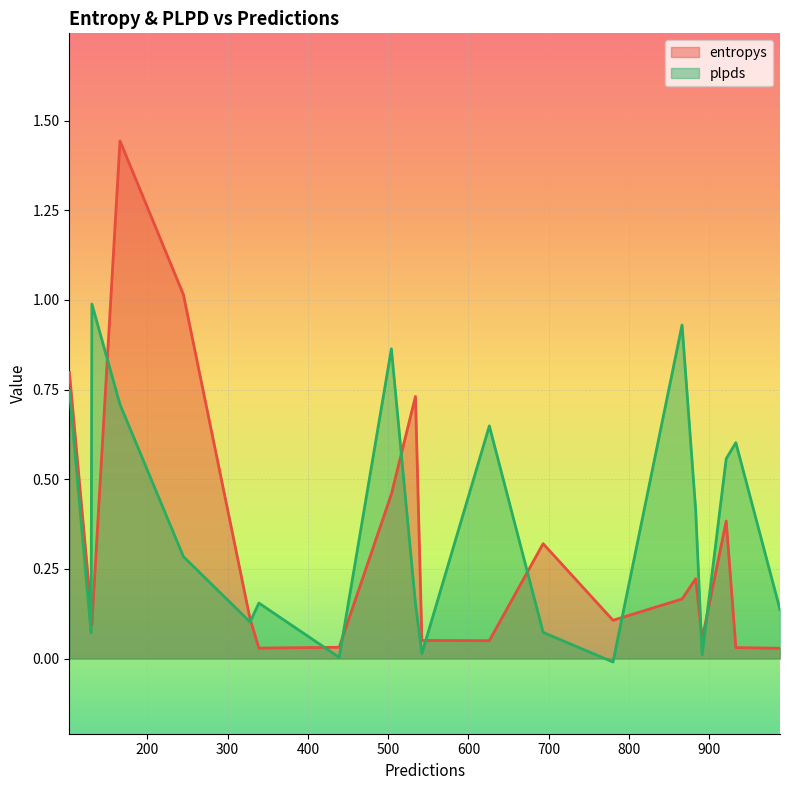

How many intersections are there between plpds and entropys?

11